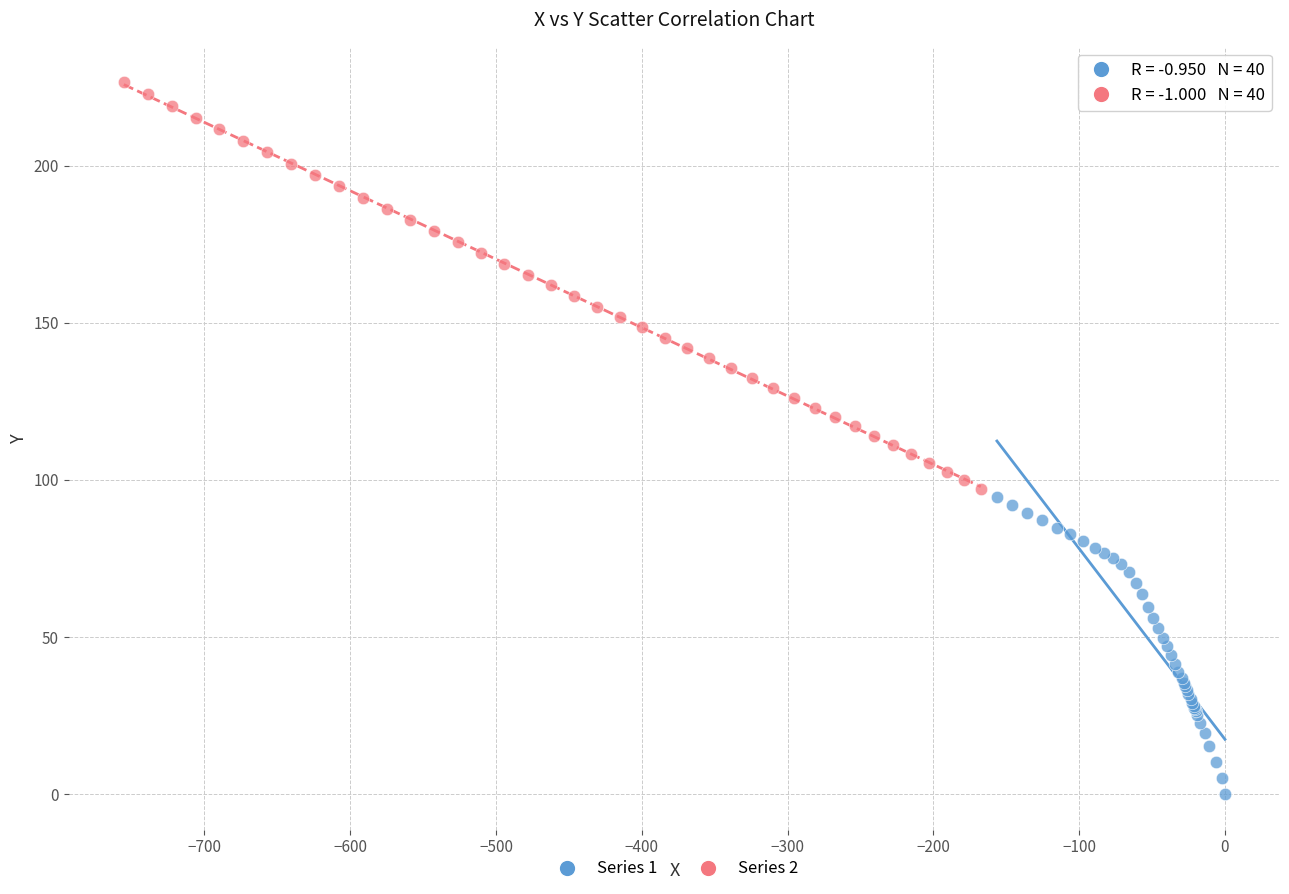

Which series contains the lowest Y value?

Series 1